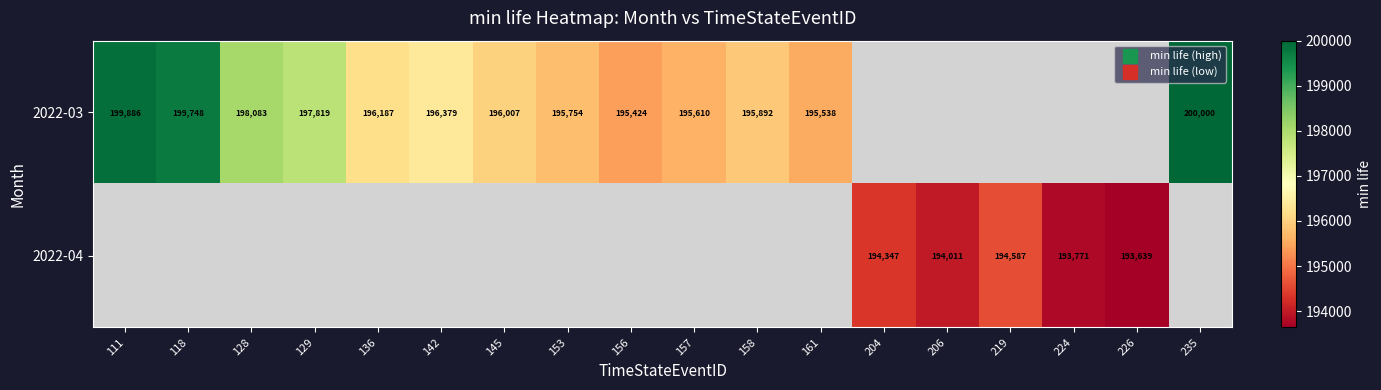

Is it true that 2022-03 equals 195424.0 at 156?

True